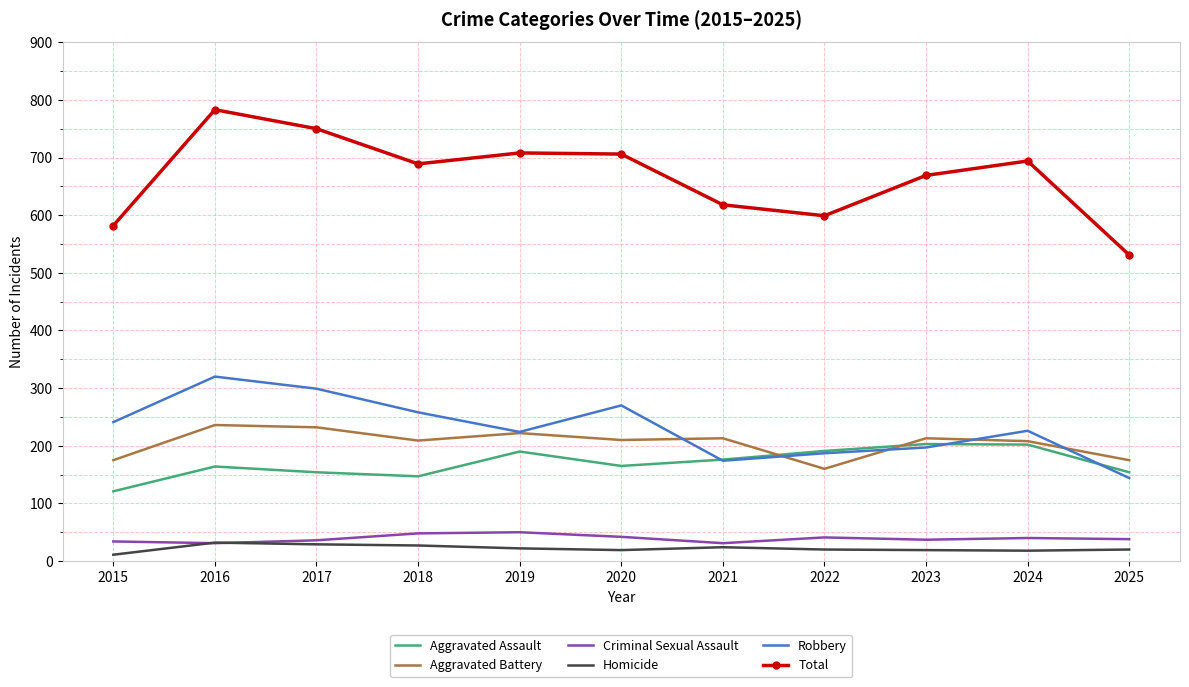

Read the Robbery value at 2018.

258